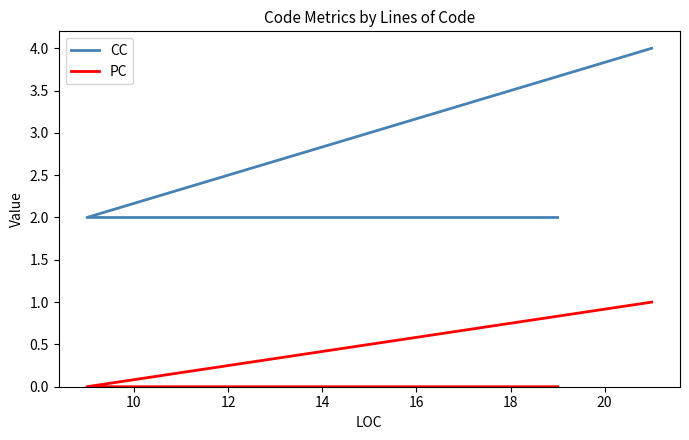

At how many categories does at least one series exceed 2?

1